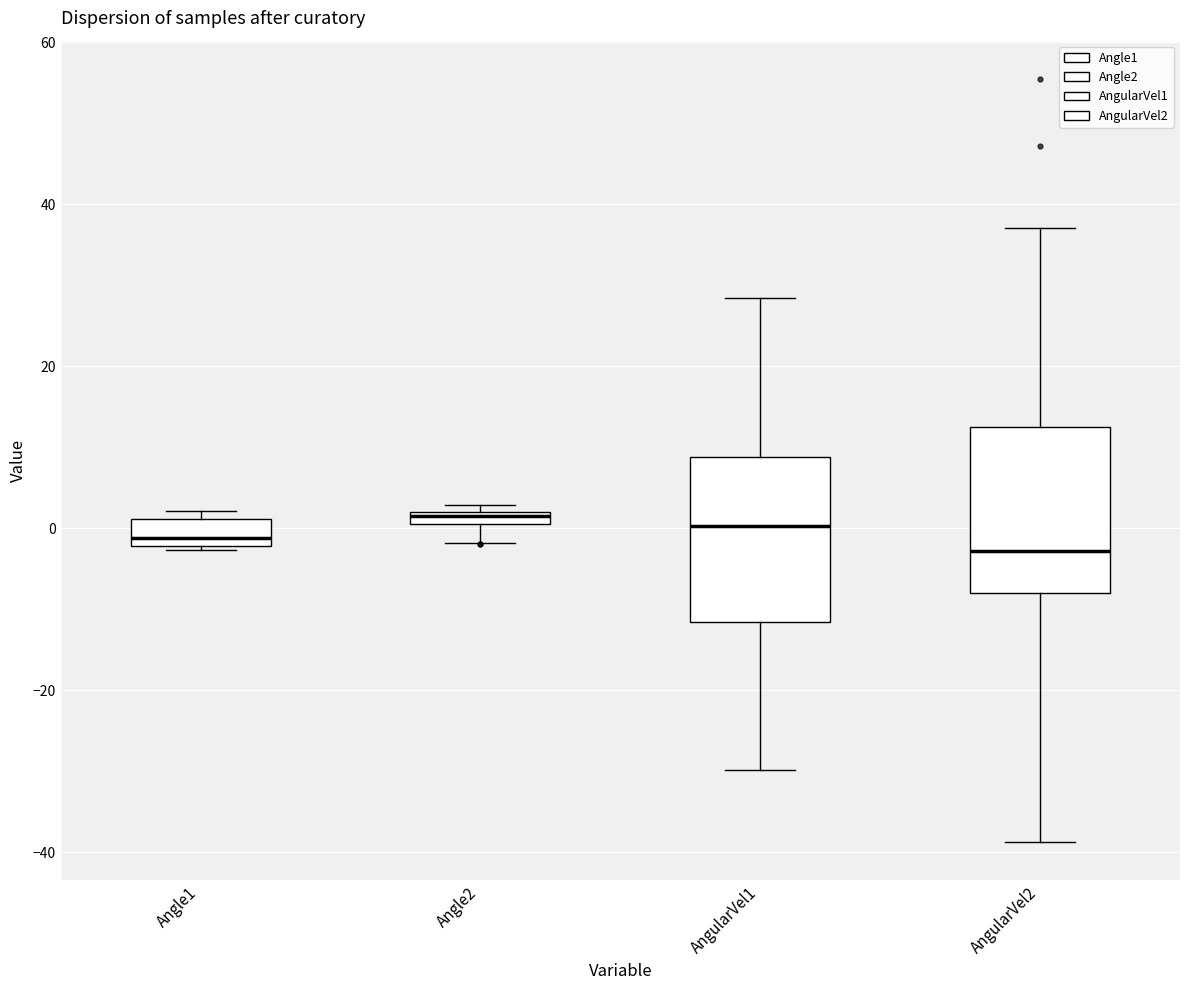

Where is the lower edge of the box for AngularVel1 on the y-axis? The values are not printed on the chart, so give them approximately, as read against the axis.

-12